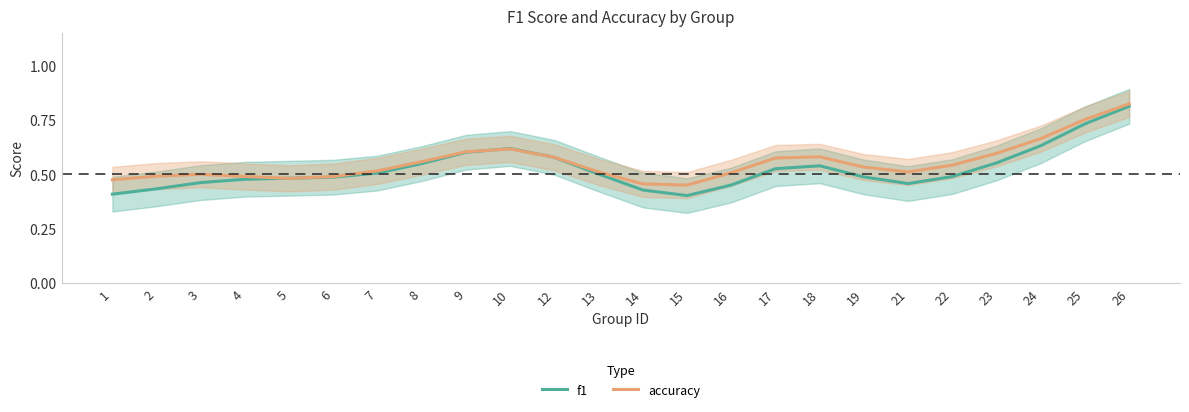

In f1, how many points are lower than both neighbors (excluding endpoints)?

2